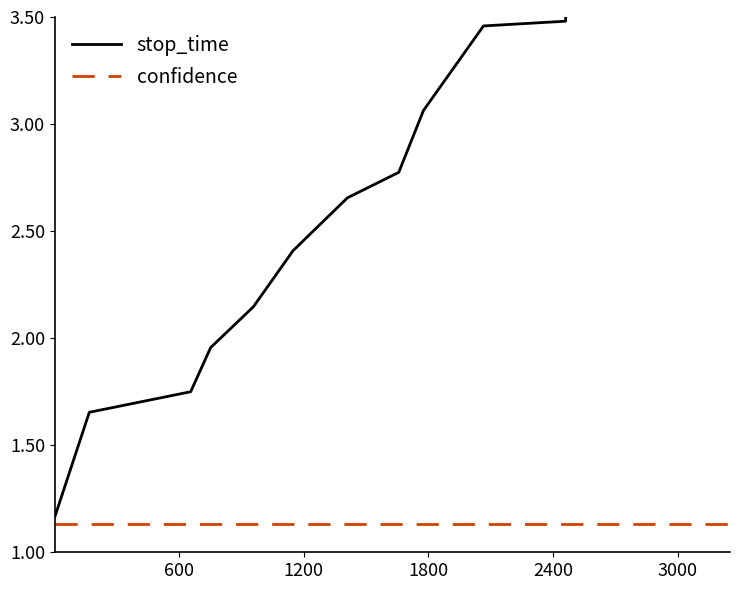

True or false: confidence and stop_time cross at least once.

False